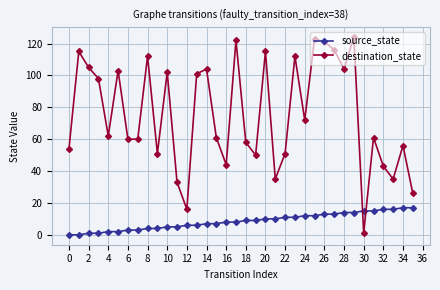

Rank the series by their maximum value, from lowest to highest.

source_state, destination_state